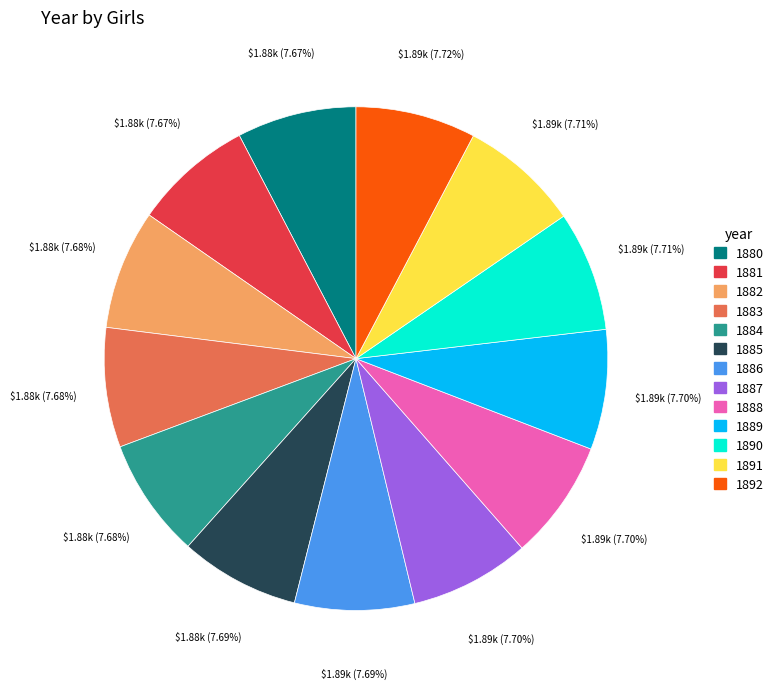

How many segments does this pie chart have?

13